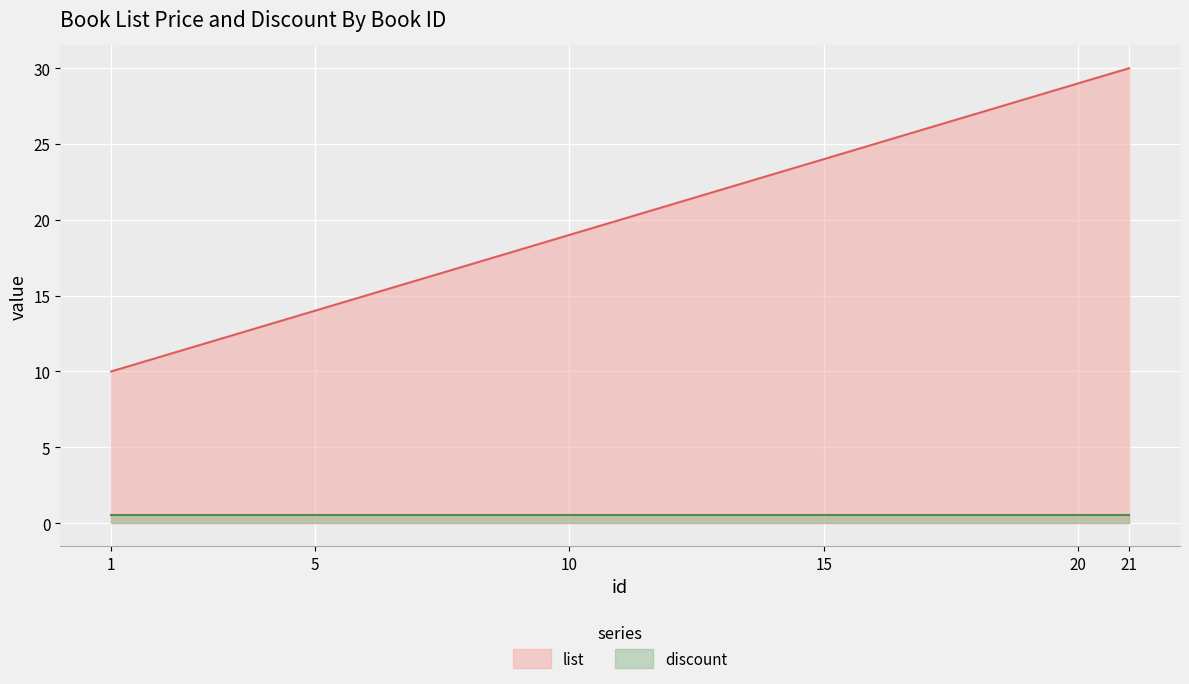

What is the value of the 20th point from the left?

29